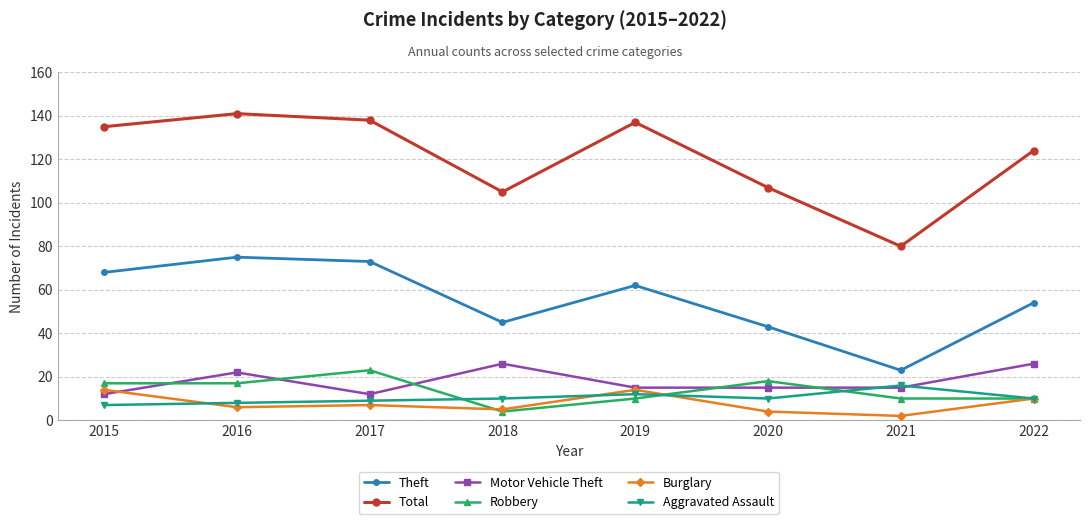

Which category has the highest value across all series?

2016